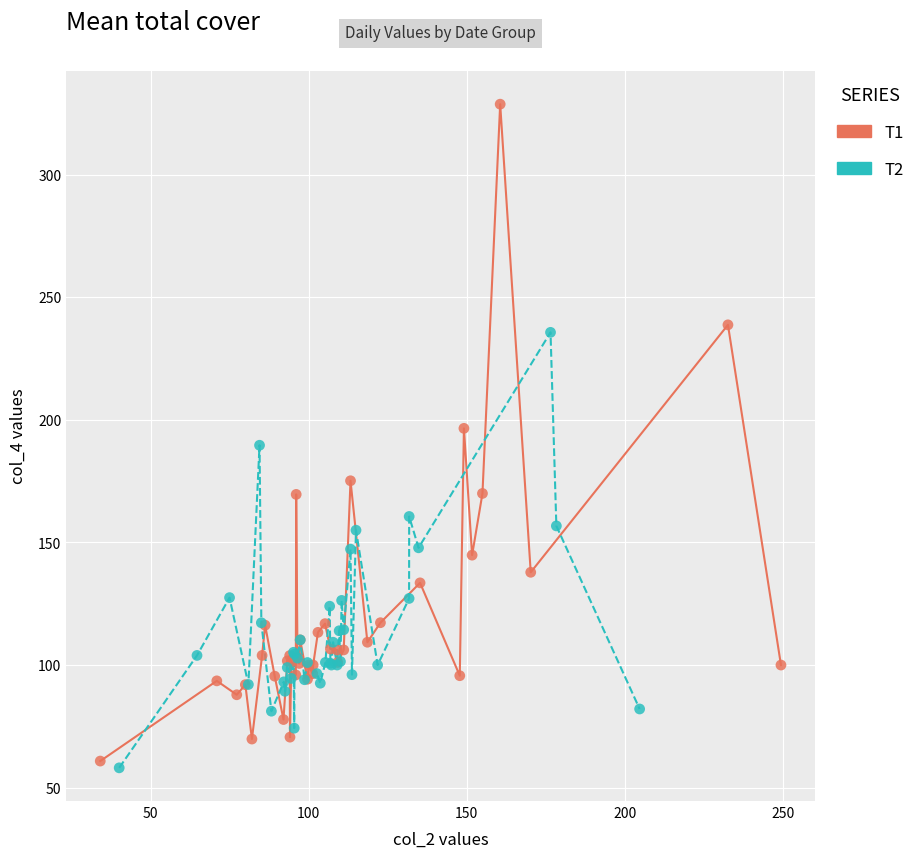

Which series contains the lowest Y value?

T2